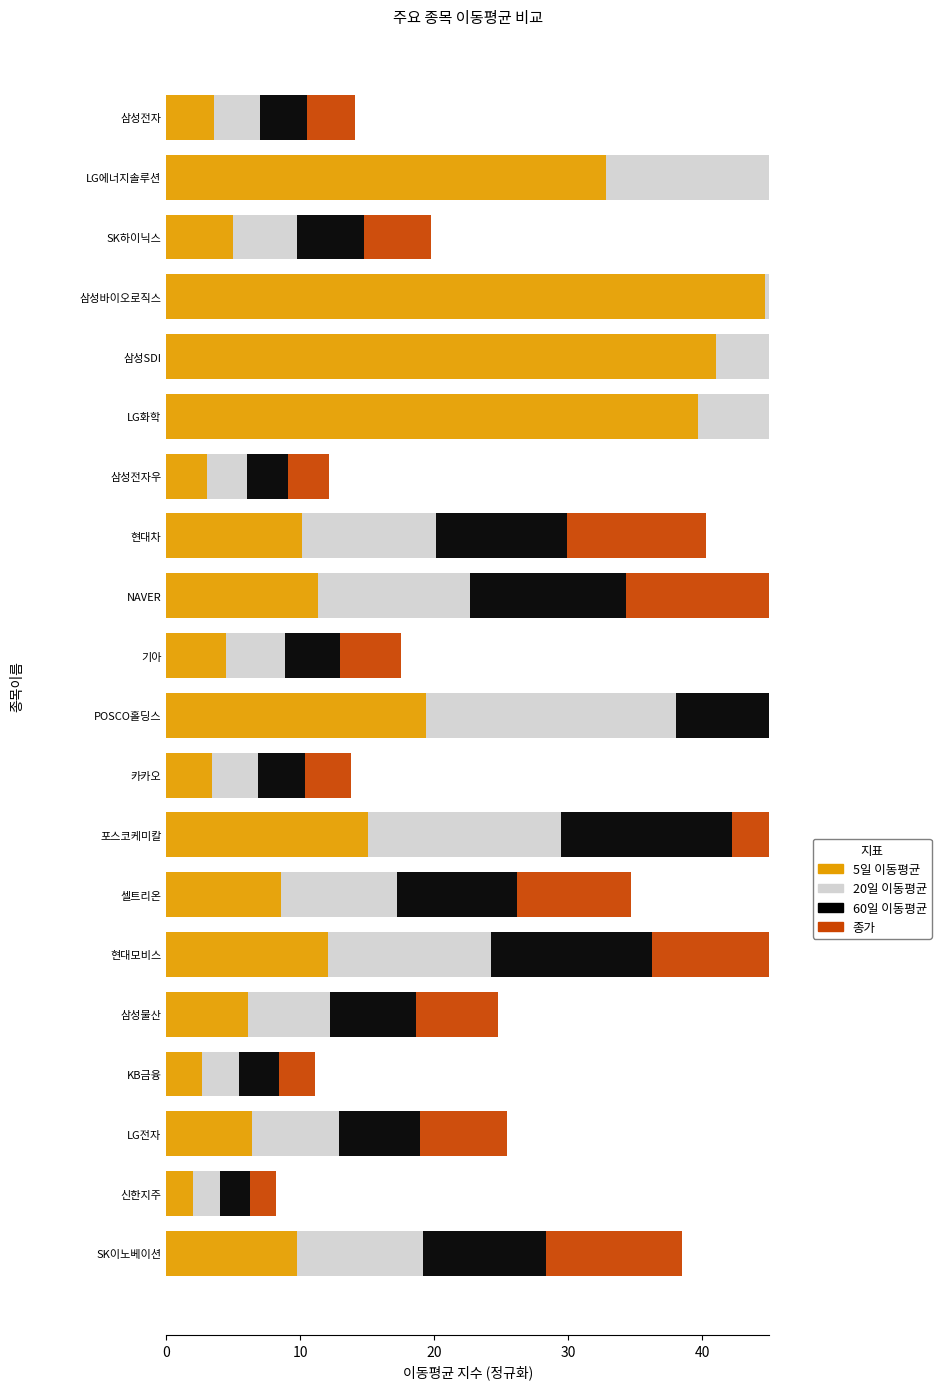

What are all the series names shown in the legend?

5일 이동평균, 20일 이동평균, 60일 이동평균, 종가